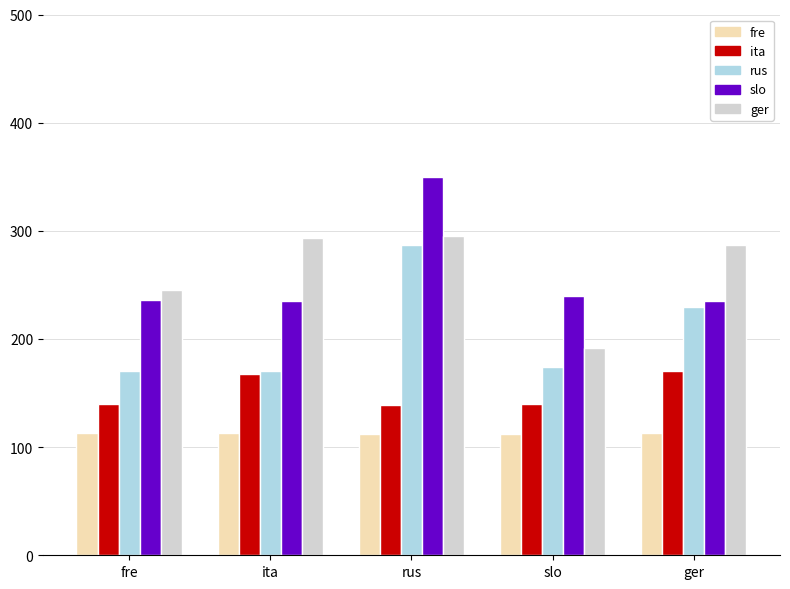

What is the spread (max minus min) of values at rus?

238